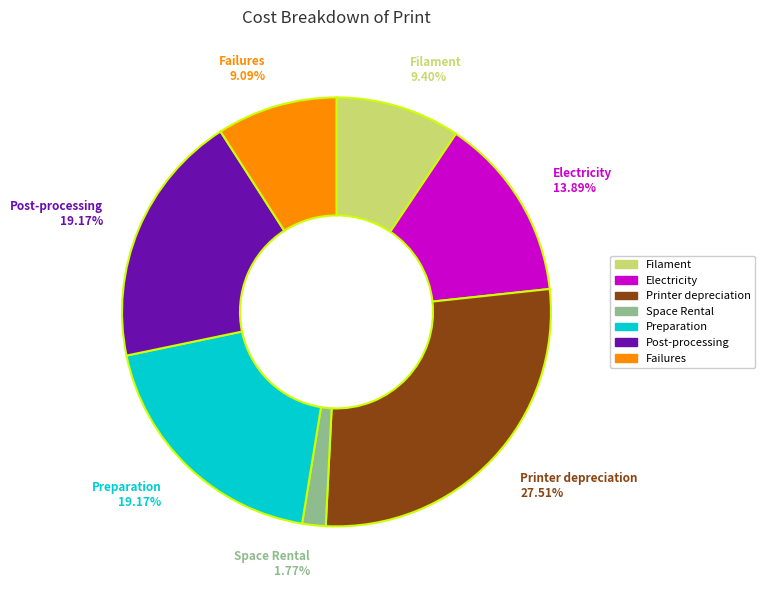

Does any single category account for the majority?

No